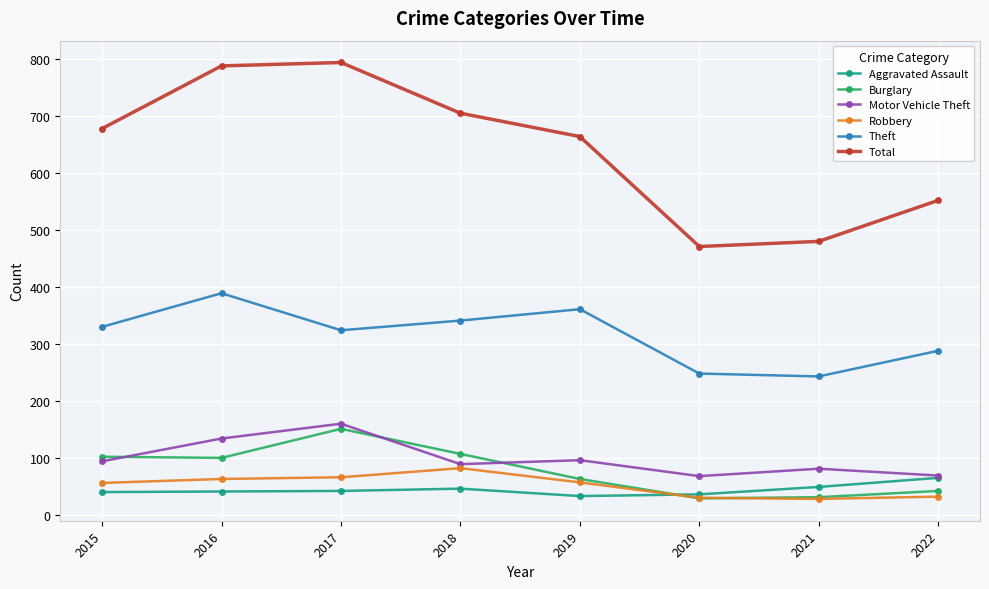

Read the Robbery value at 2019, to the nearest 5.

55